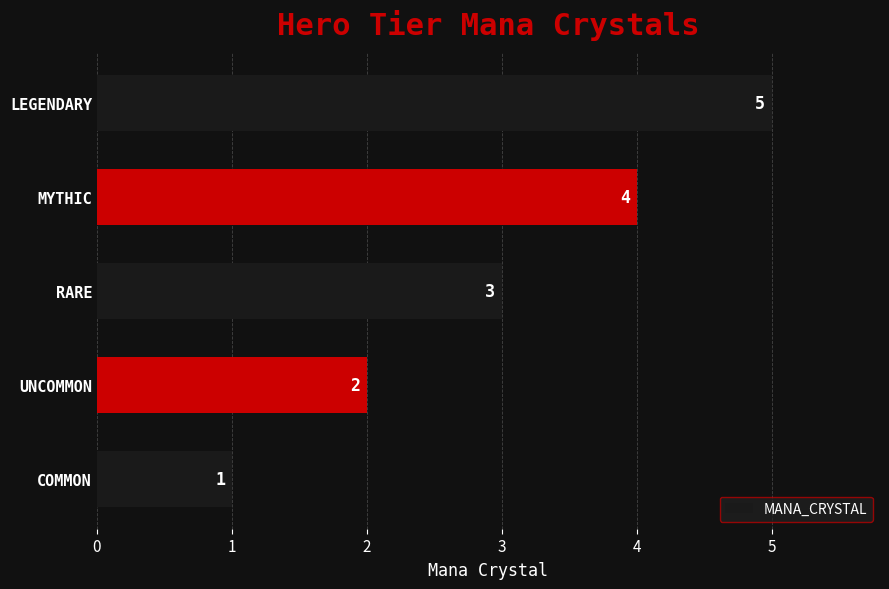

How many bars are there in total?

5